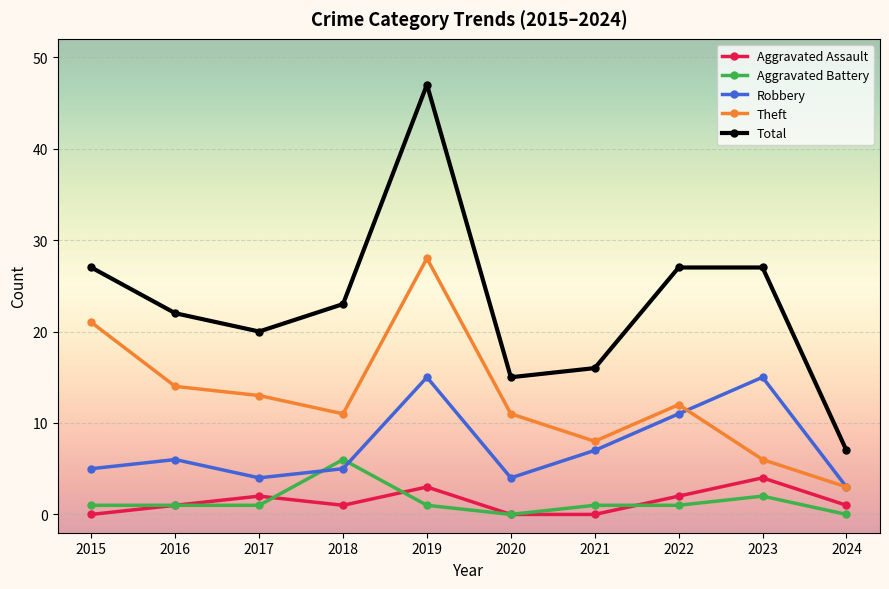

What is the approximate value of Theft at 2015?

21